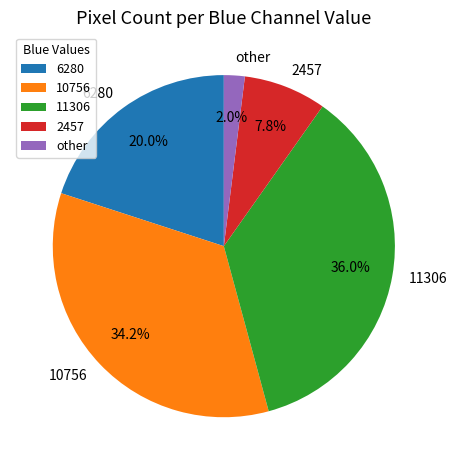

Which slice is the largest?

11306